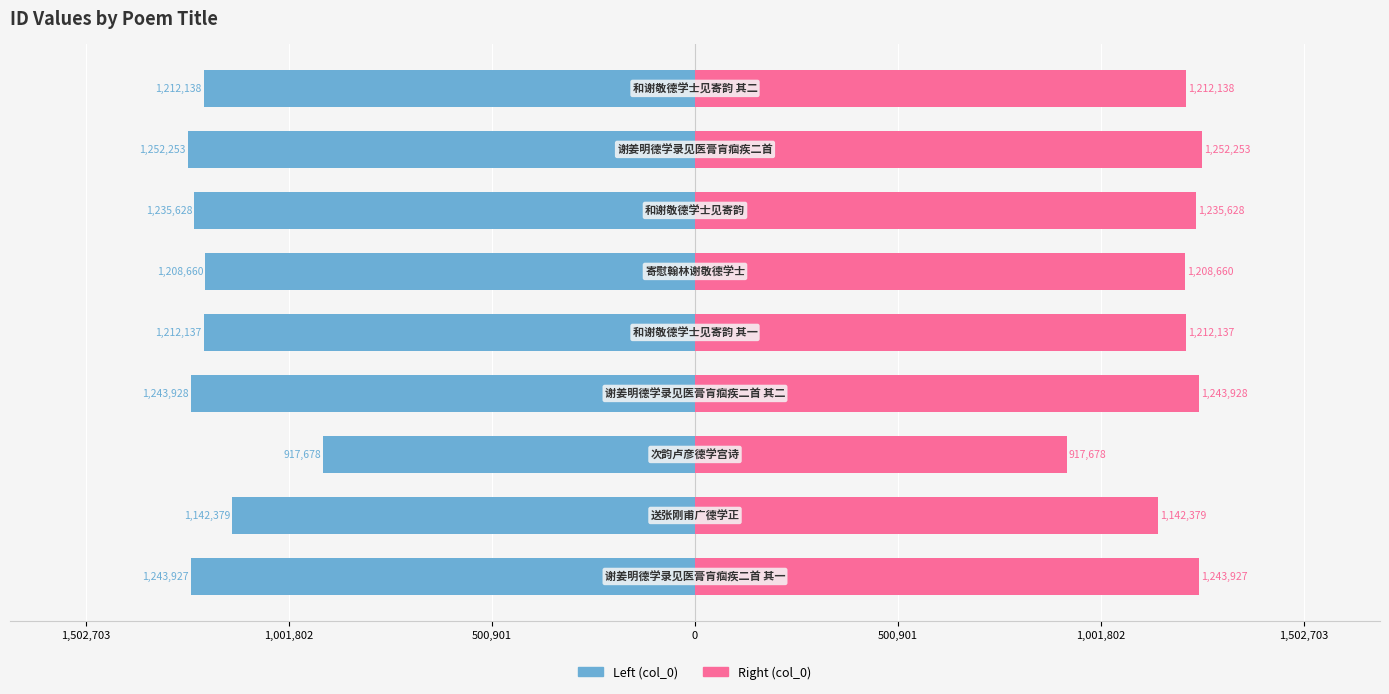

The value of col_0 (left) at 7 is -639667. True or false?

False